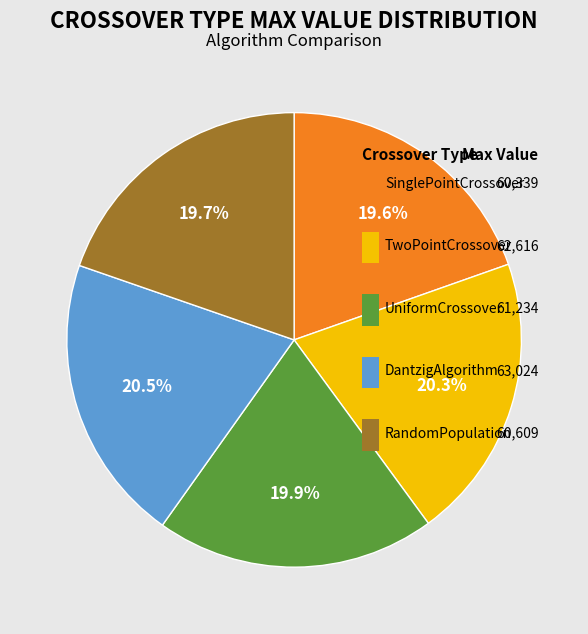

To the nearest percent, what is the combined percentage of DantzigAlgorithm and SinglePointCrossover?

40%